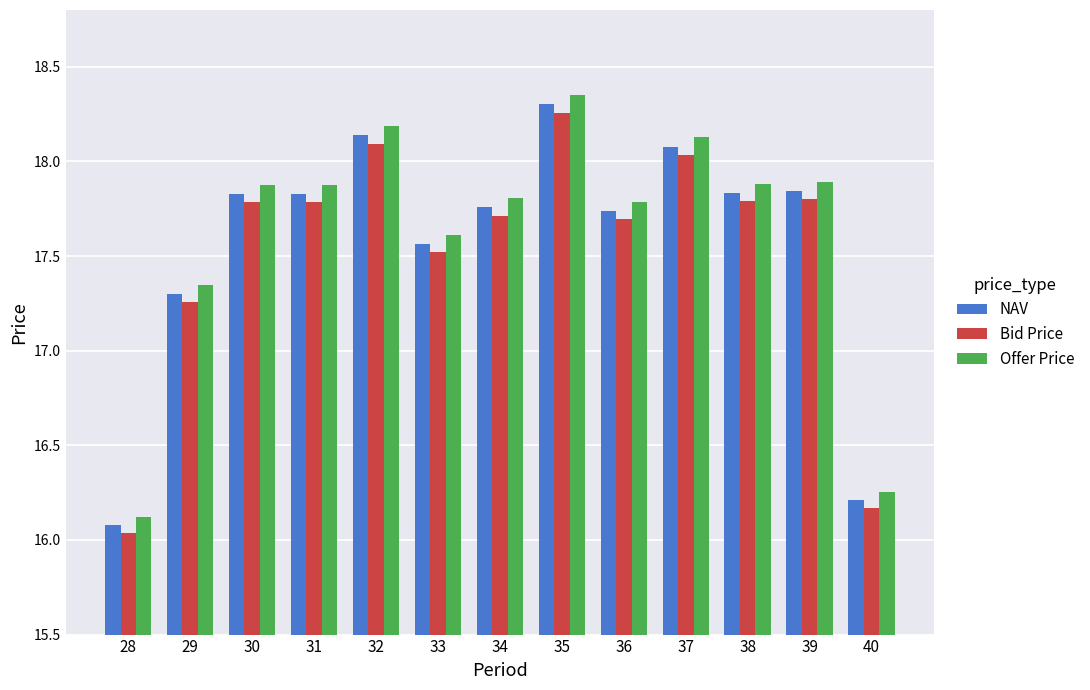

What is the difference between the Bid Price values at 38 and 32?

0.3